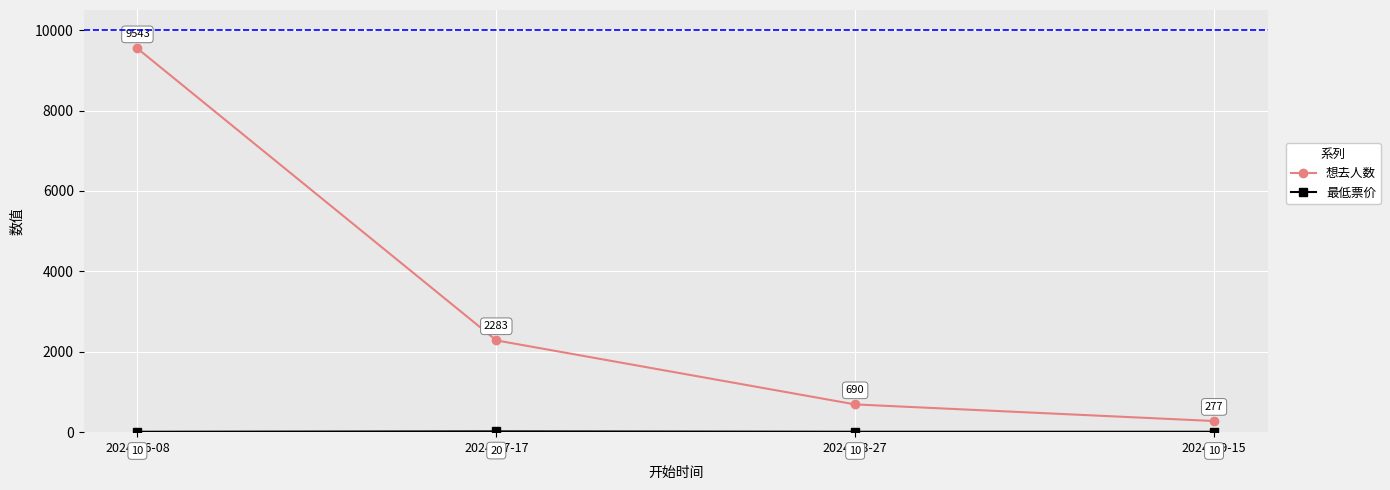

True or false: 想去人数 has a value of 5483 at 2024-06-08.

False